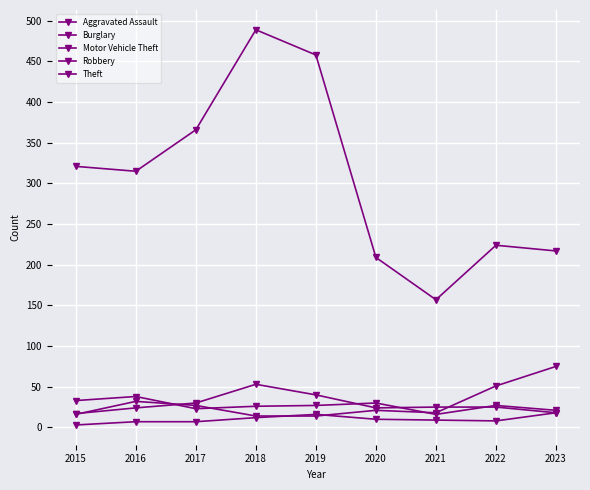

What is the average value of the Robbery series?

28